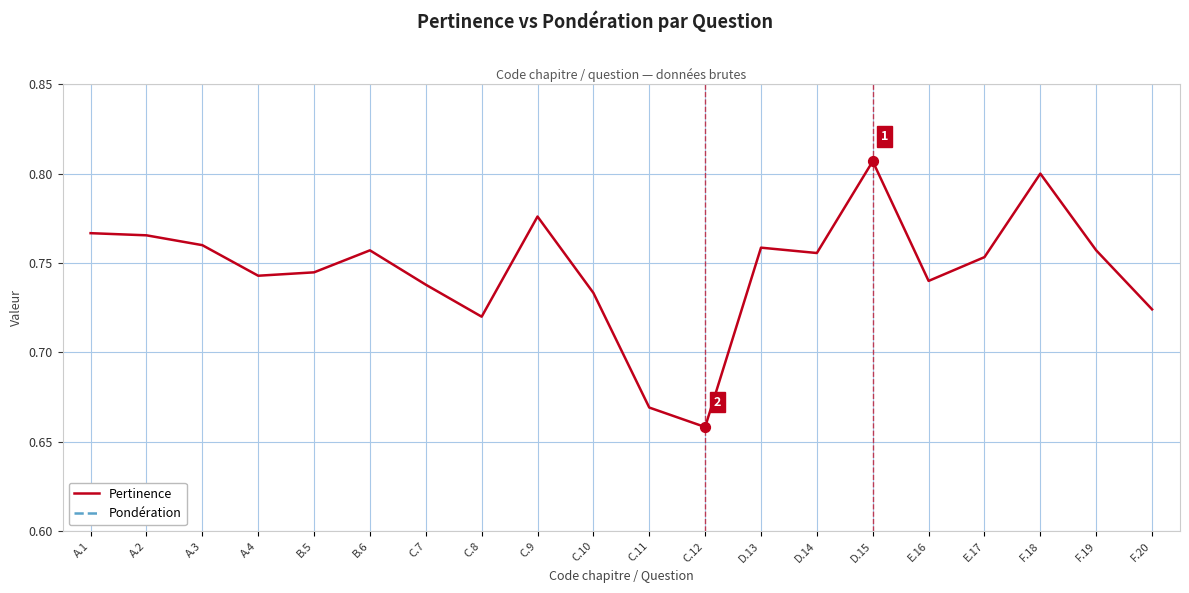

What is the total value across all series at D.14?

1.8